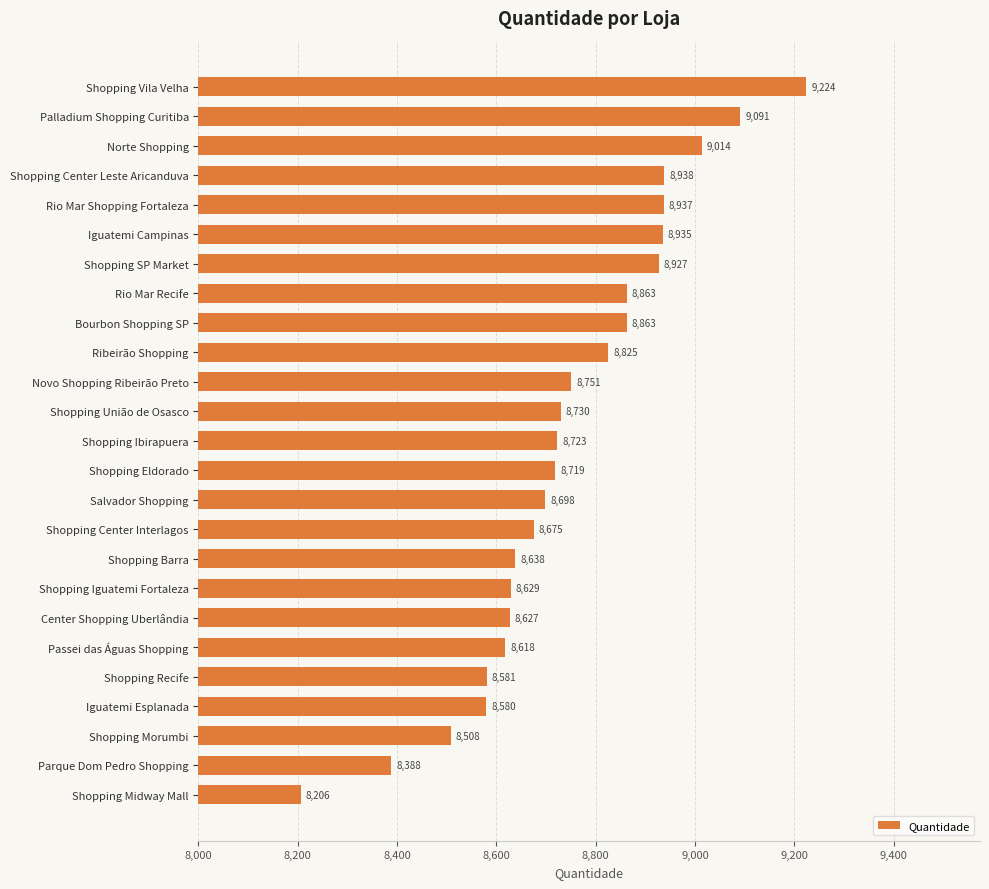

What is the difference between the maximum and minimum values?

1018